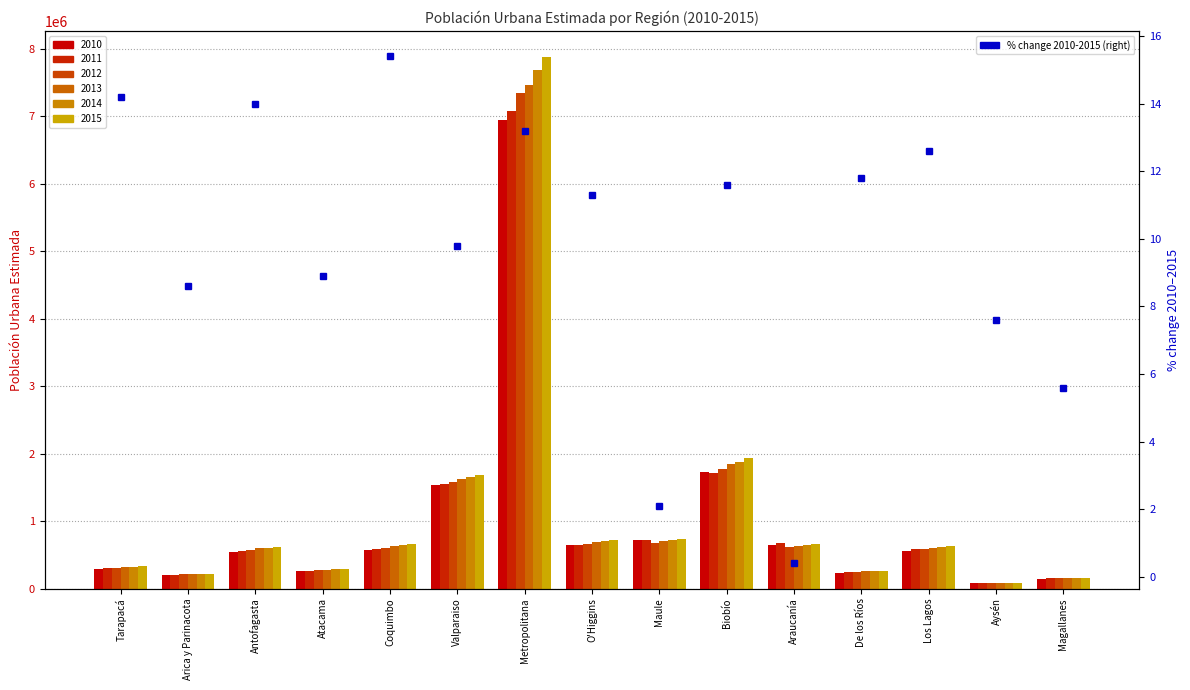

What is the average value?

9.8